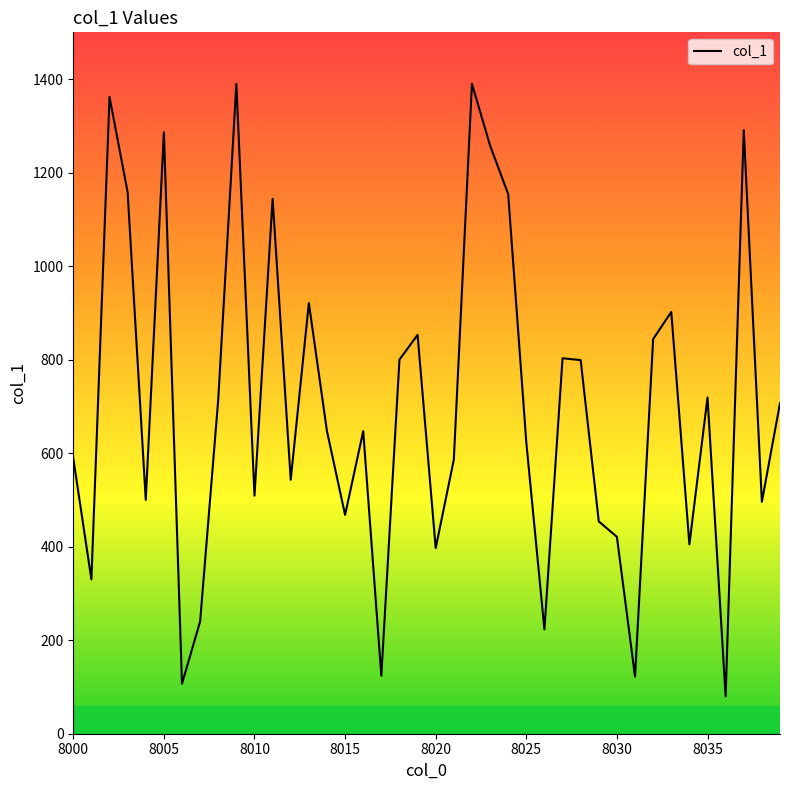

What is the greatest value displayed?

1390